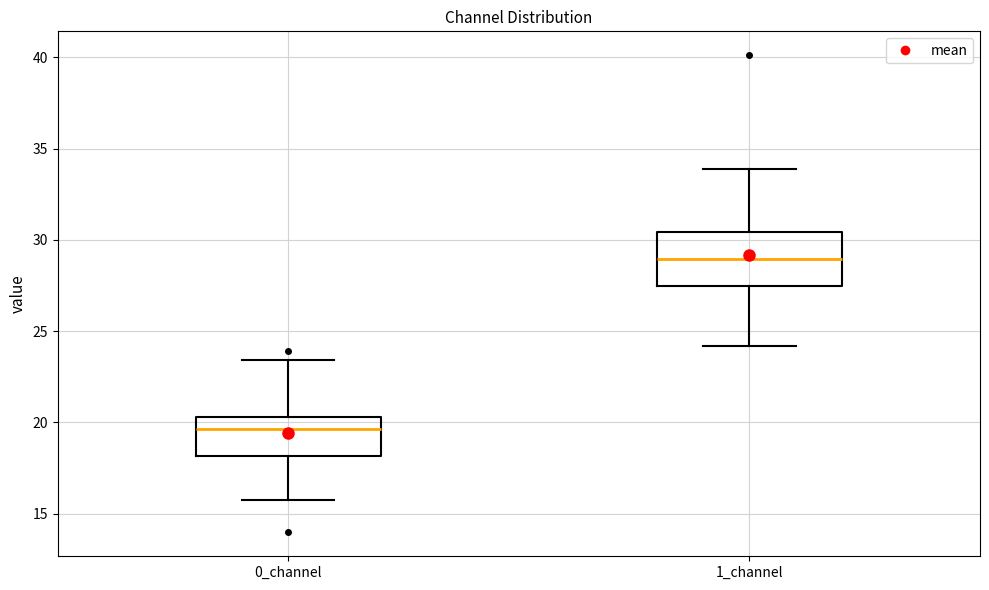

Which box is the tallest, from its lower edge to its upper edge?

1_channel